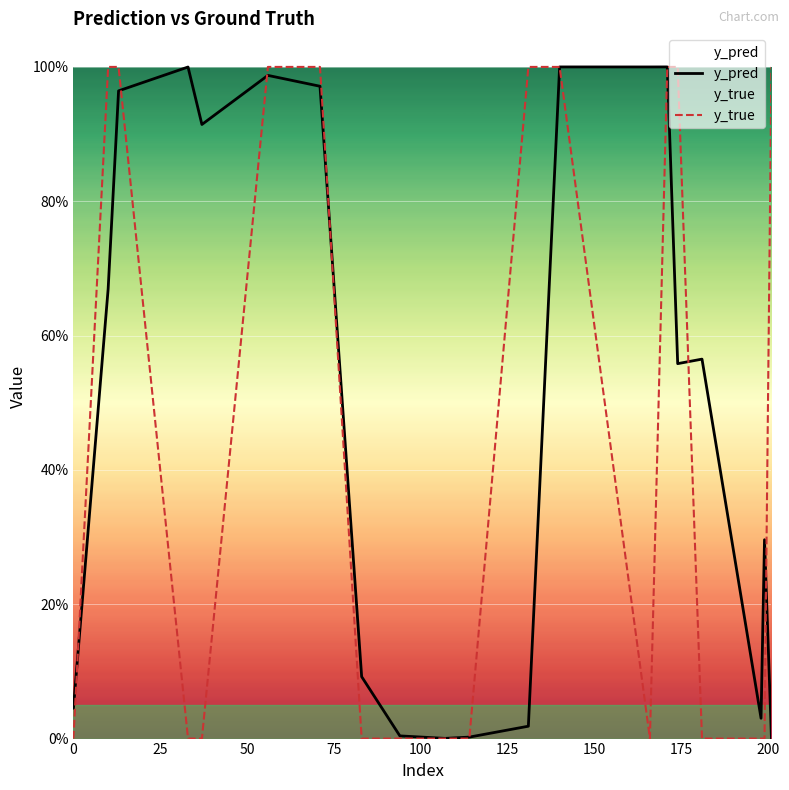

What is the highest value of the y_true series?

1.0